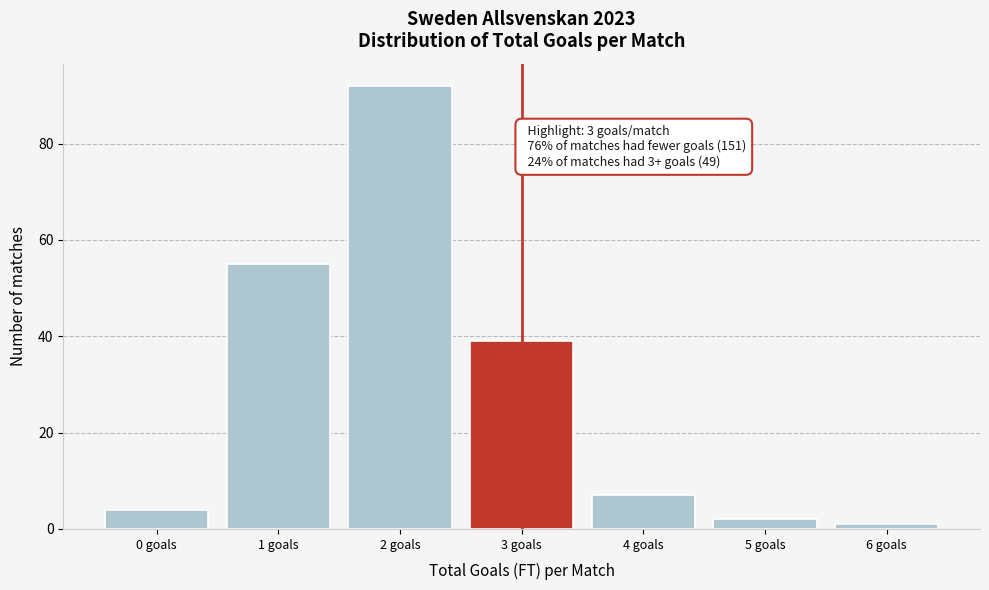

Reading left to right, transcribe all the data shown in this chart.

4	55	92	39	7	2	1